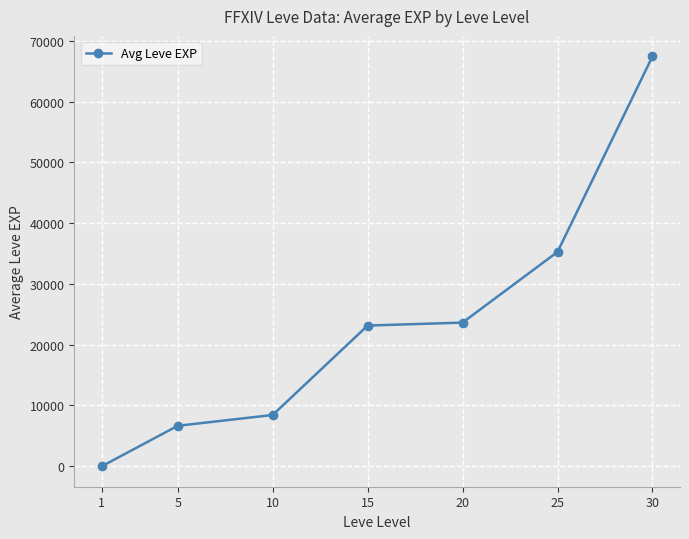

Is this an area chart (filled region under the line)?

No